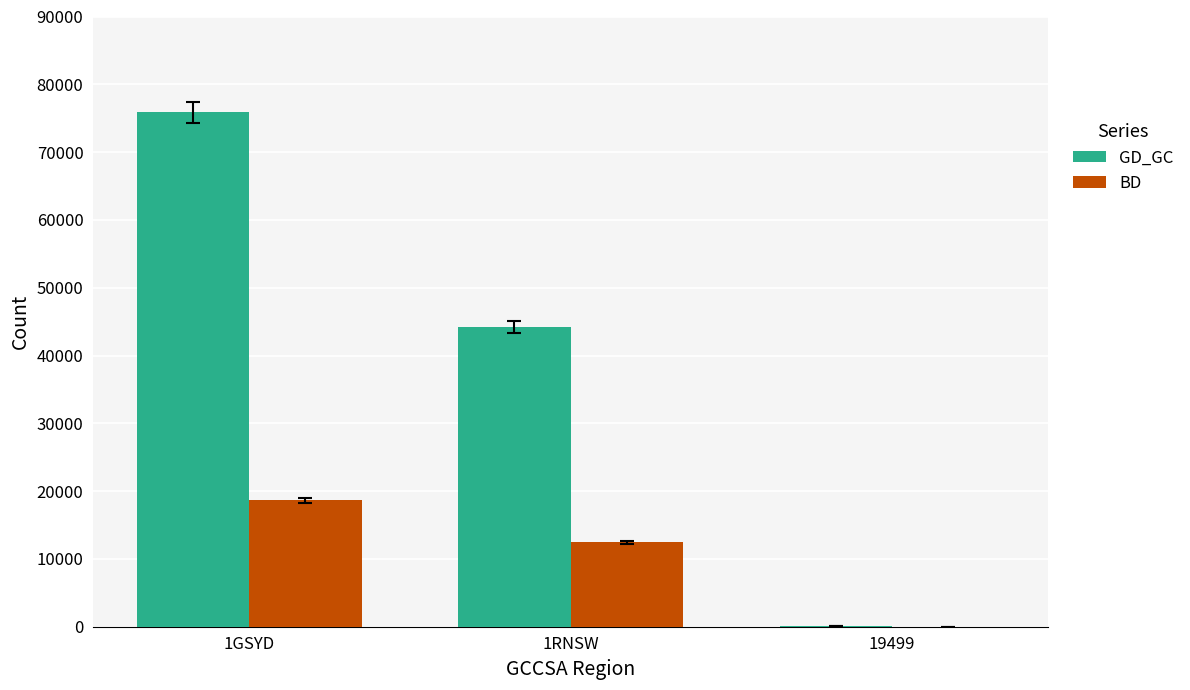

What is the total value across all series at 1RNSW?

56580